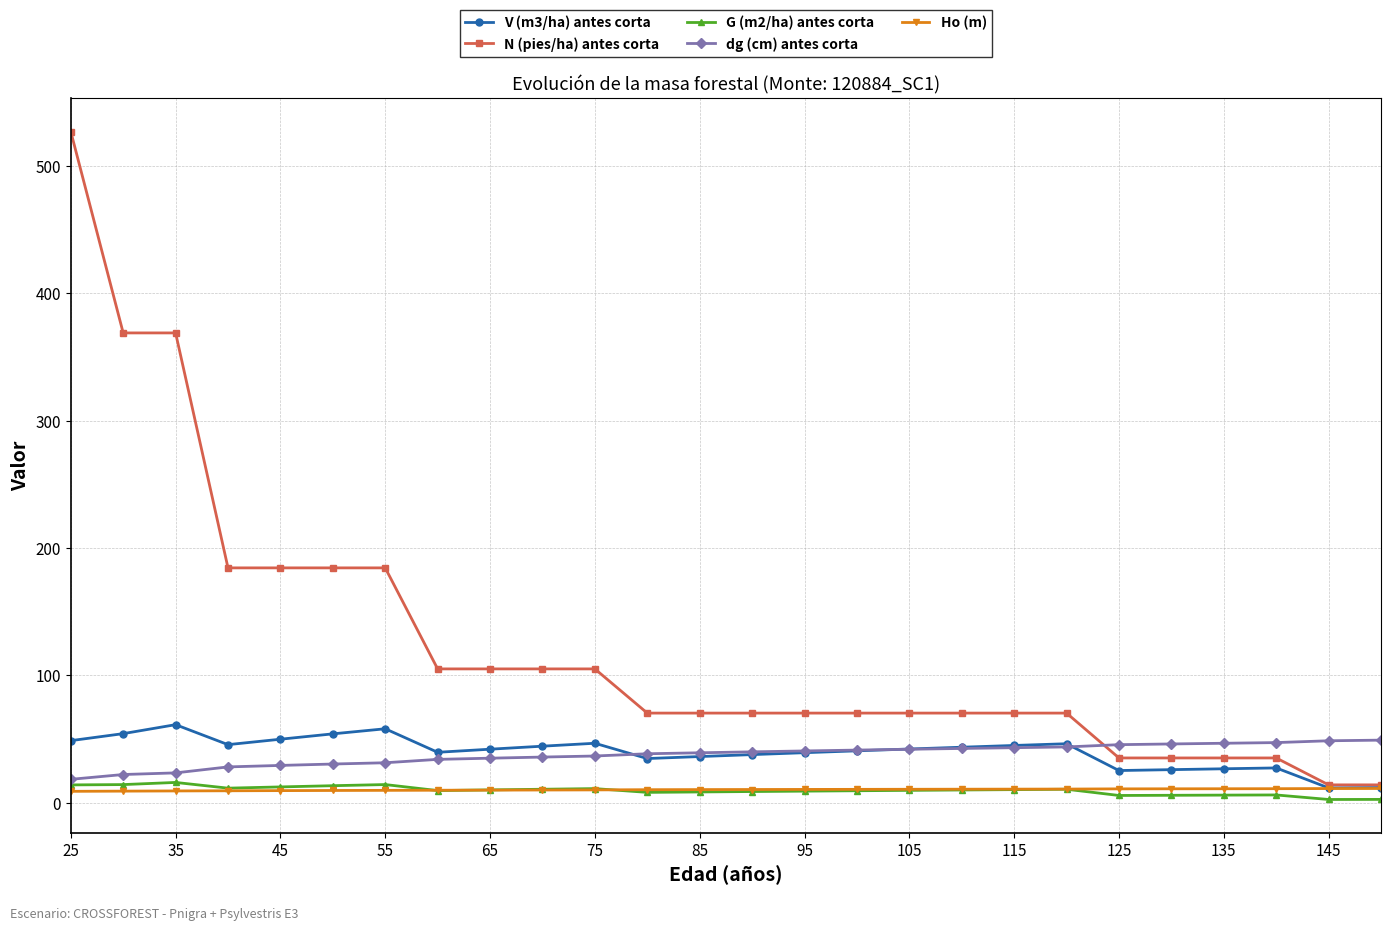

What is the value of the V (m3/ha) antes corta point at the 9th from the left?

42.1